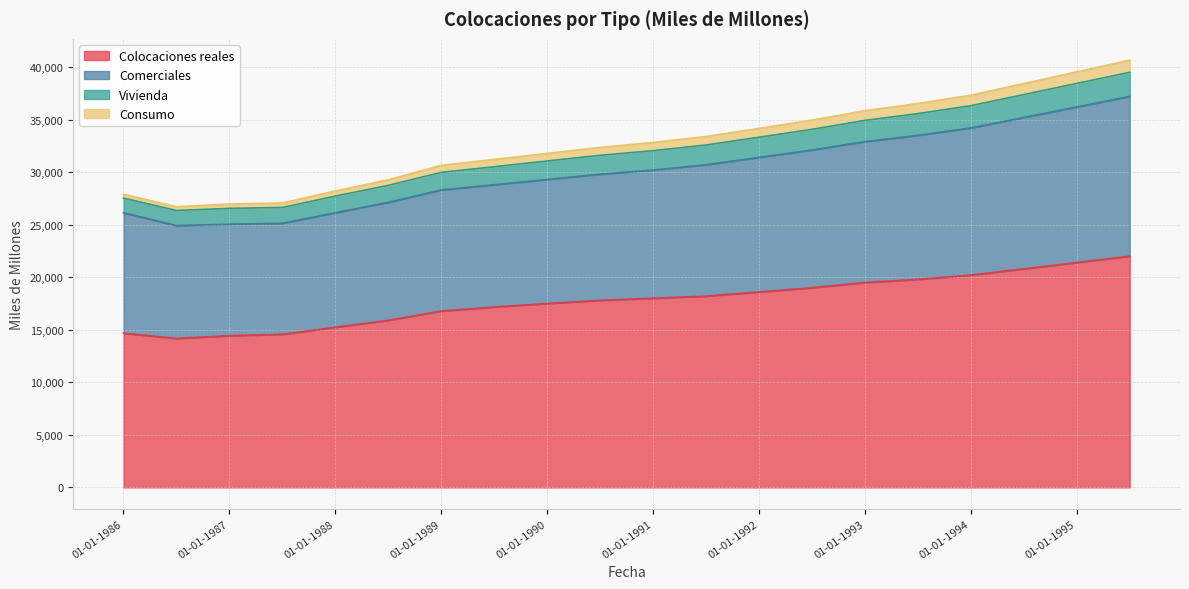

What position from the right is 01-07-1990?

11